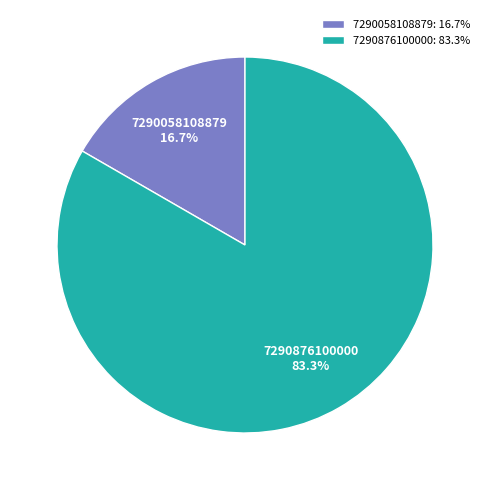

True or false: 7290876100000 accounts for 92% of the total.

False